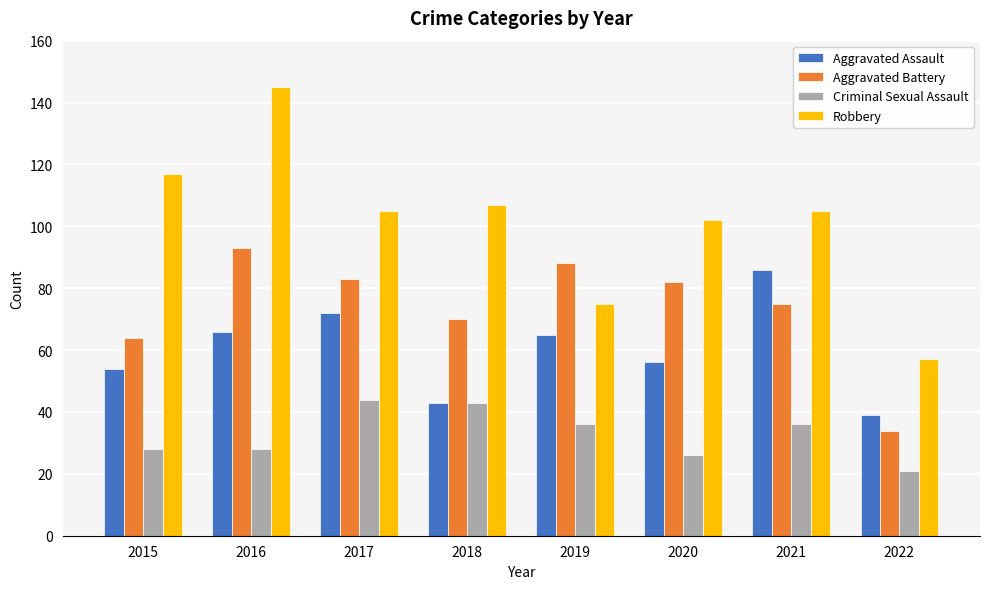

What is the minimum value for Aggravated Battery?

34